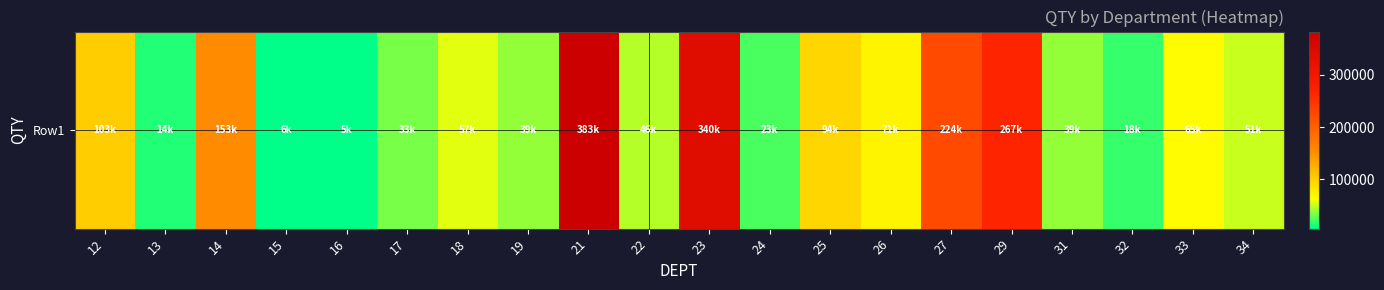

What is the maximum value shown in the chart?

383229.0